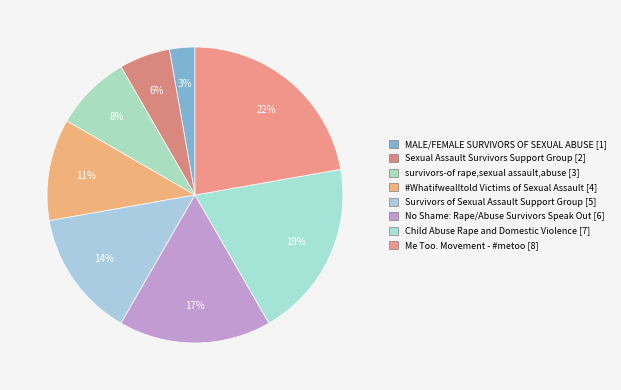

Do #Whatifwealltold Victims of Sexual Assault and No Shame: Rape/Abuse Survivors Speak Out together represent more than half of the pie?

No